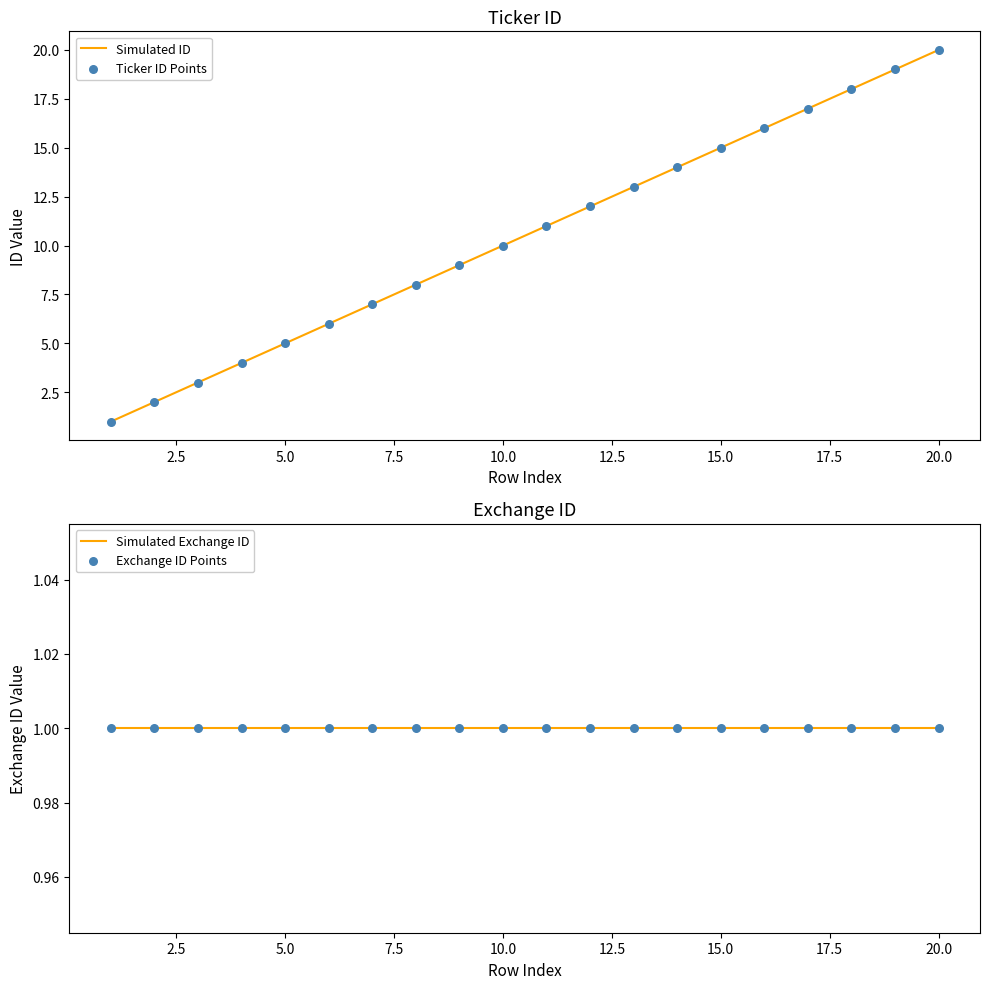

Which series has the largest total across all categories?

Simulated ID